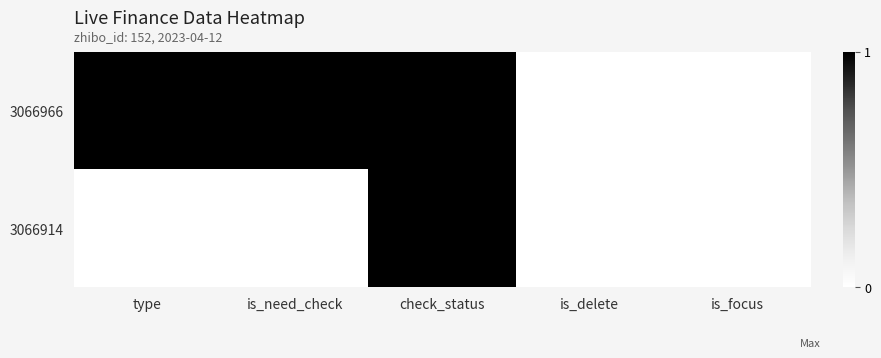

What is the difference between the highest and lowest values at type?

1